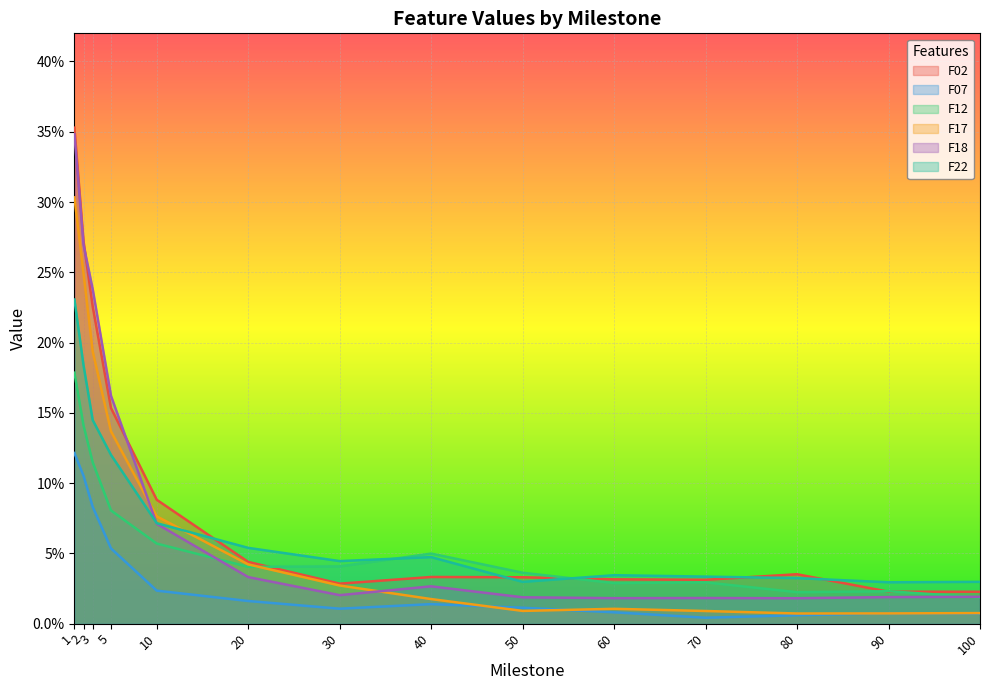

What is the highest value of the F17 series?

0.3